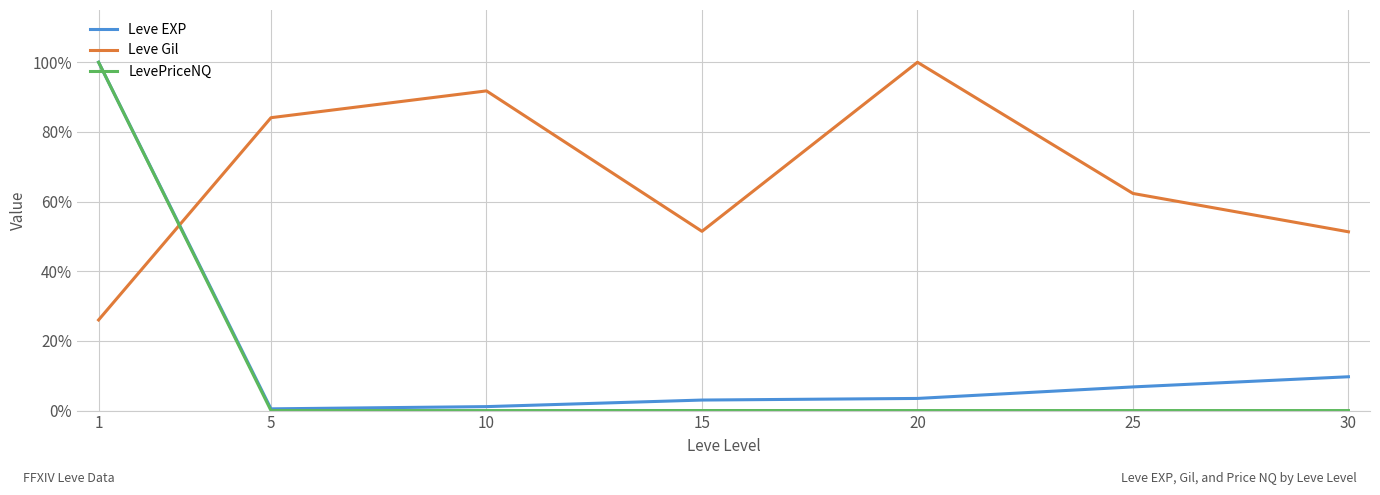

What is the total value across all series at 1?

226.0